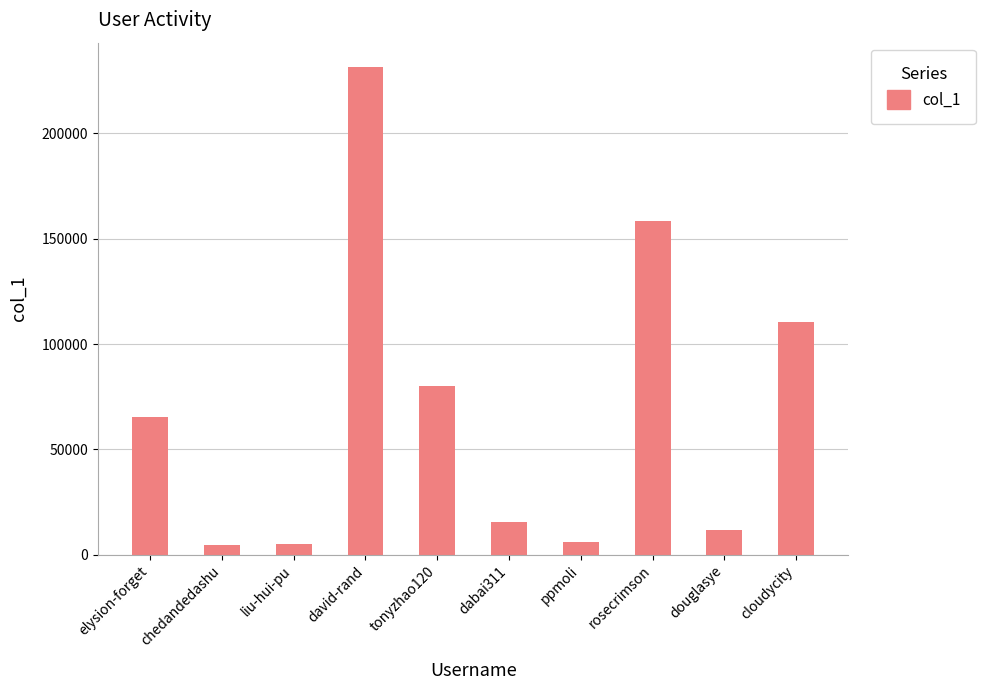

Approximately how many times larger is the value at tonyzhao120 compared to david-rand?

0.3